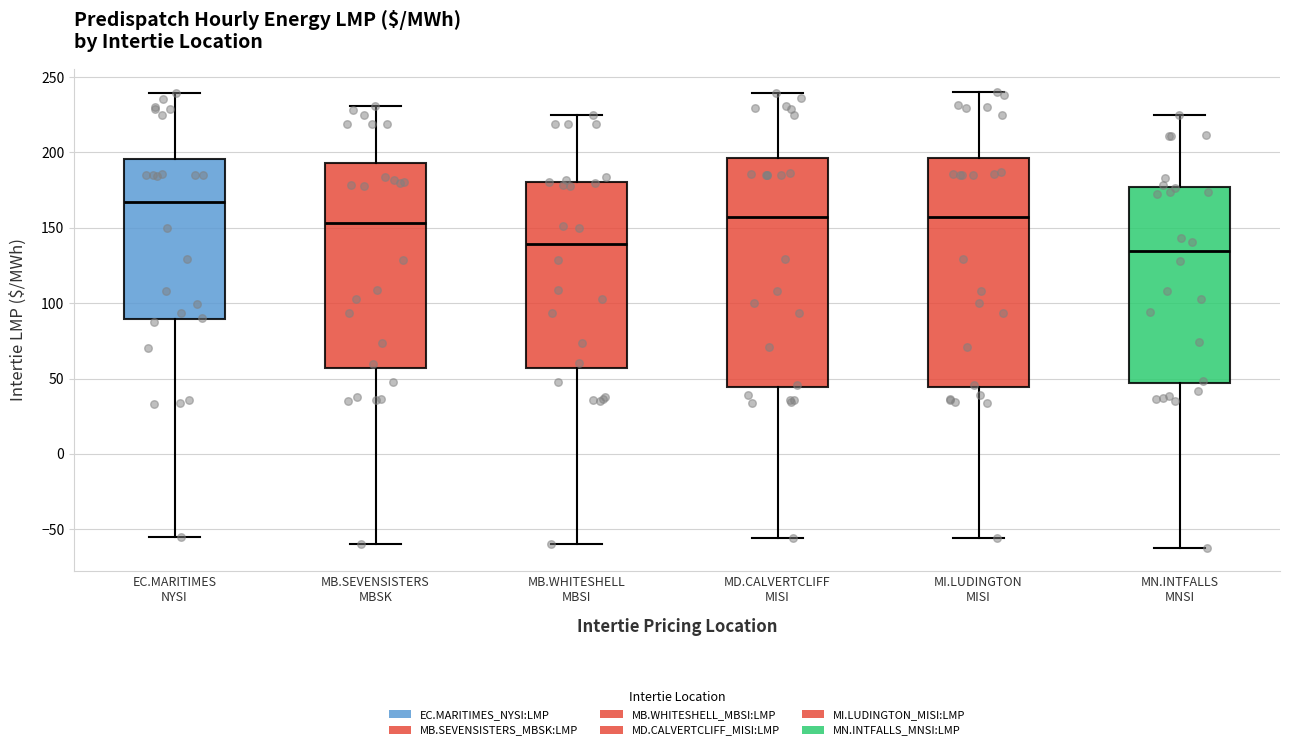

Reading left to right, read every box against the y-axis: the position of its median line, the range the box covers, and the ends of its whiskers. The values are not printed on the chart, so give them approximately, as read against the axis.

EC.MARITIMES NYSI: median 165, box 90 to 195, whiskers -55 to 240
MB.SEVENSISTERS MBSK: median 155, box 55 to 195, whiskers -60 to 230
MB.WHITESHELL MBSI: median 140, box 55 to 180, whiskers -60 to 225
MD.CALVERTCLIFF MISI: median 155, box 45 to 195, whiskers -55 to 240
MI.LUDINGTON MISI: median 155, box 45 to 195, whiskers -55 to 240
MN.INTFALLS MNSI: median 135, box 45 to 175, whiskers -60 to 225